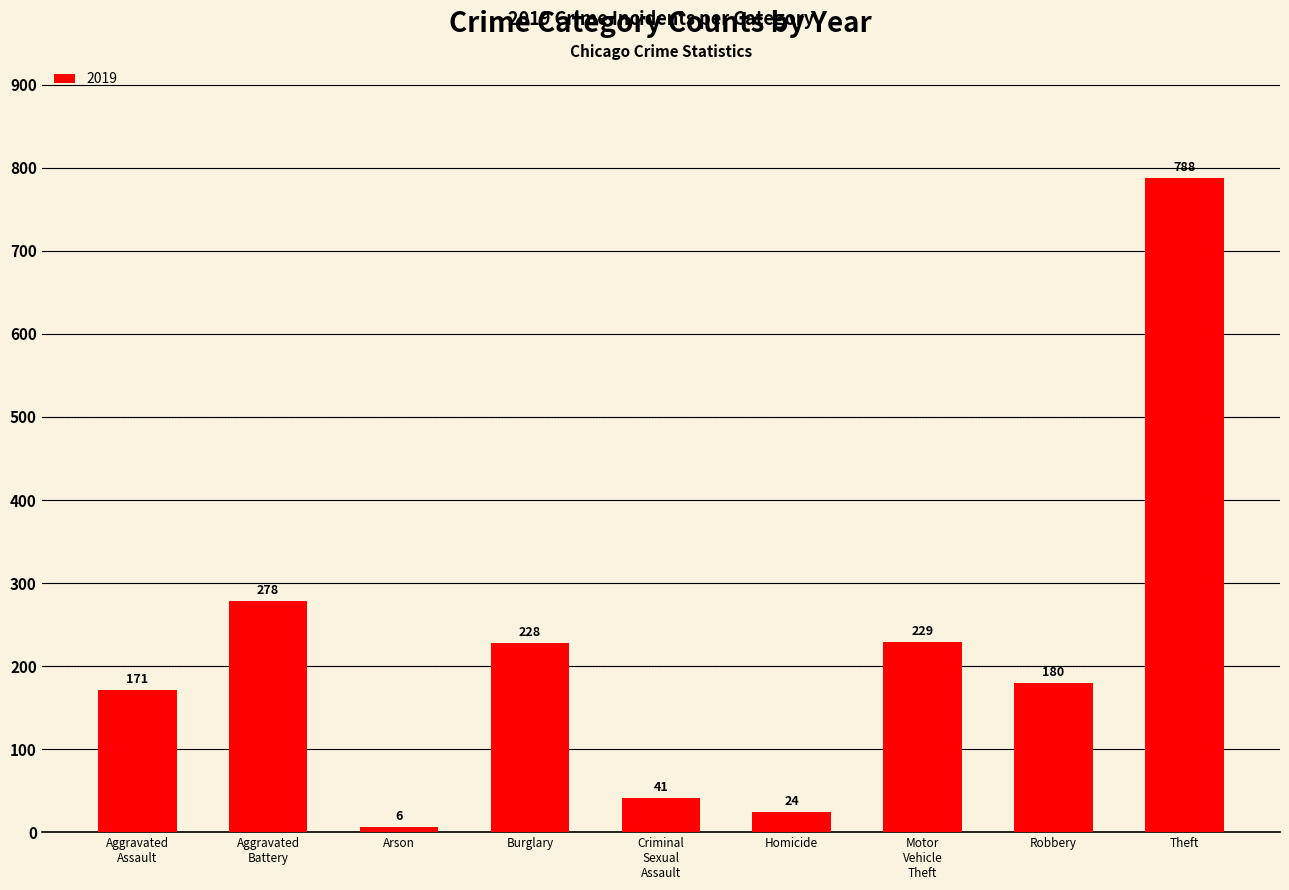

What is the smallest value displayed?

6